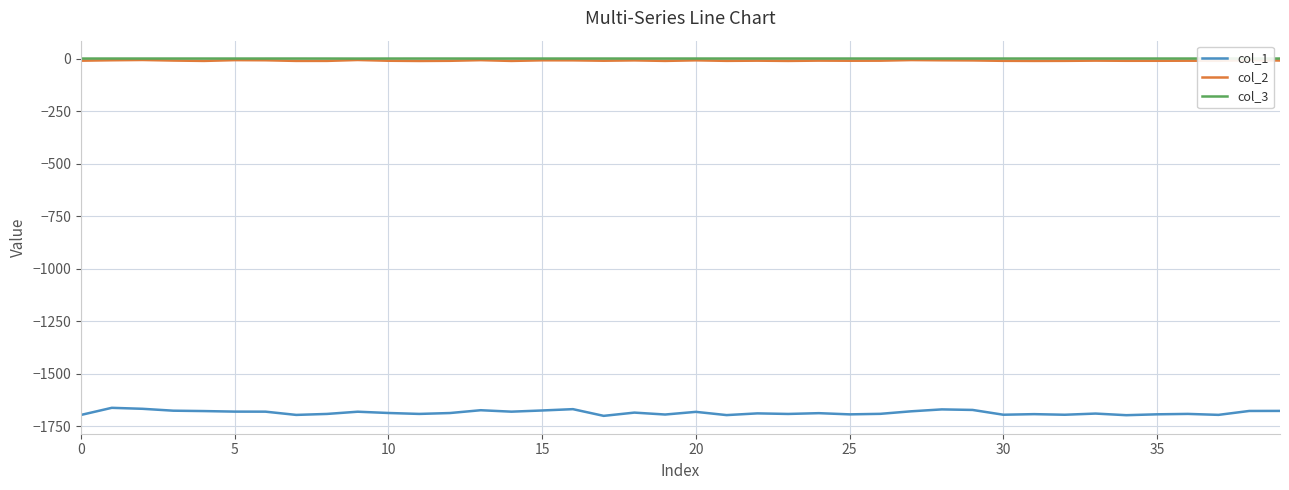

True or false: col_1 and col_2 cross at least once.

False